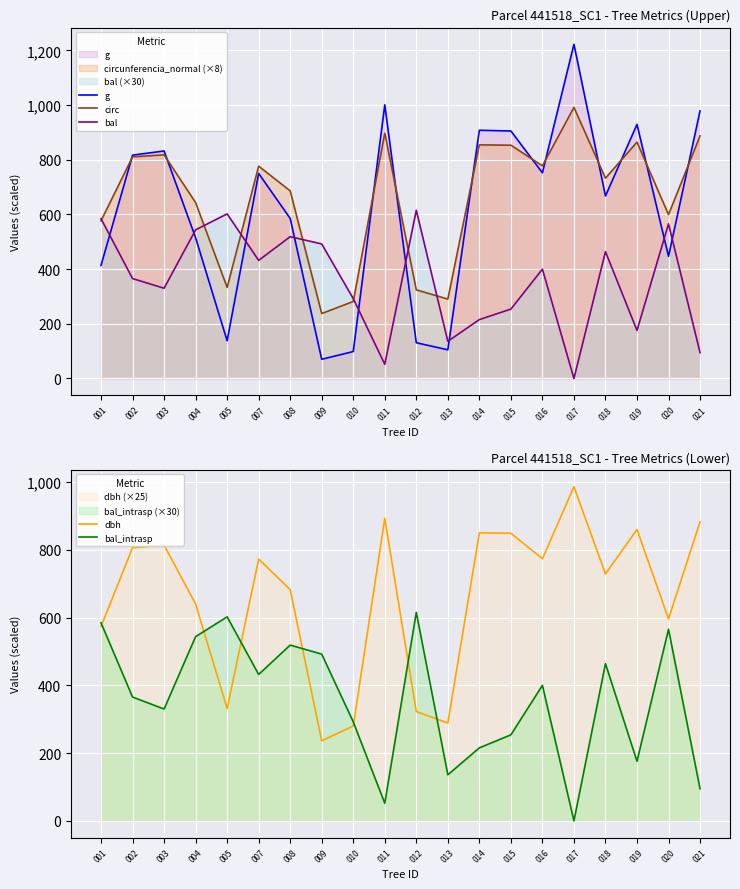

What is the sum of the bal_intrasp_line values at 007 and 003?

762.0